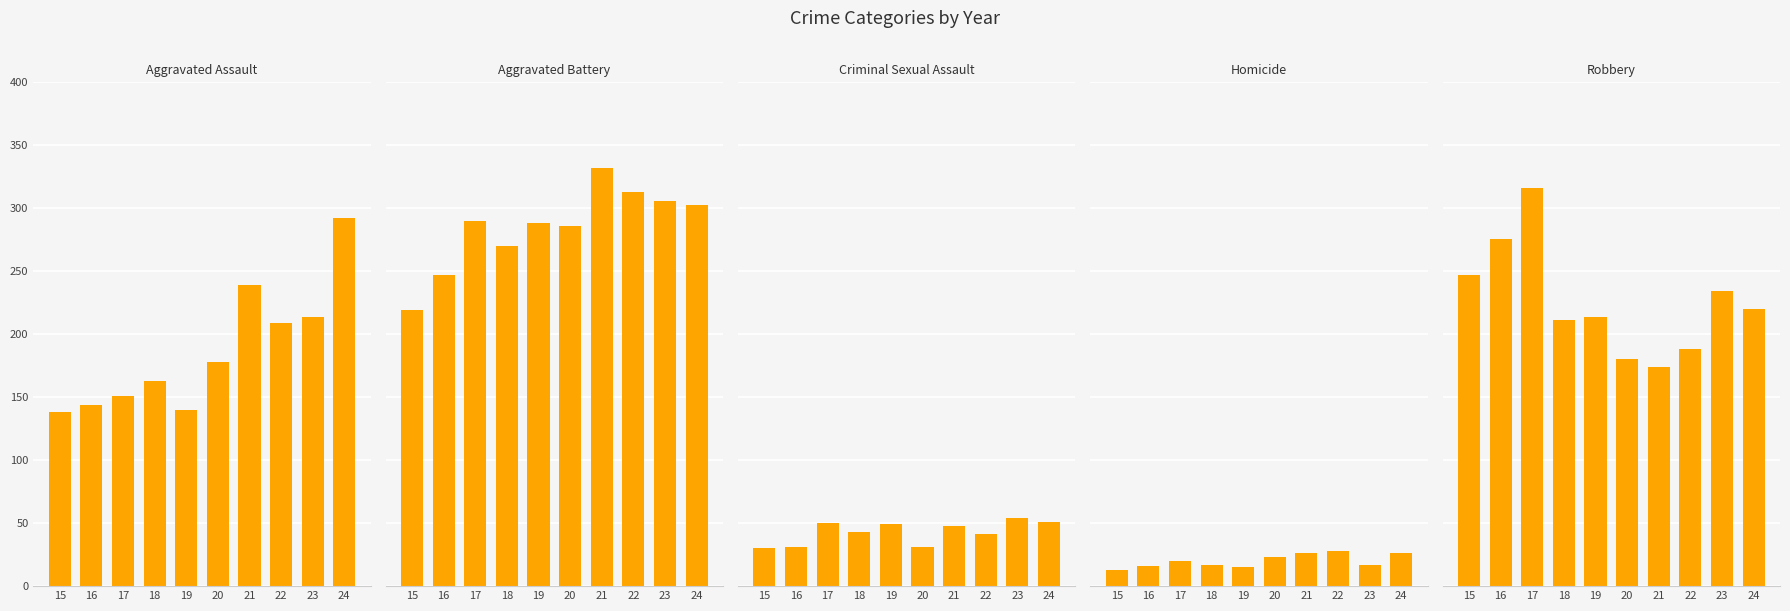

What is the sum of all Aggravated Battery values?

2854